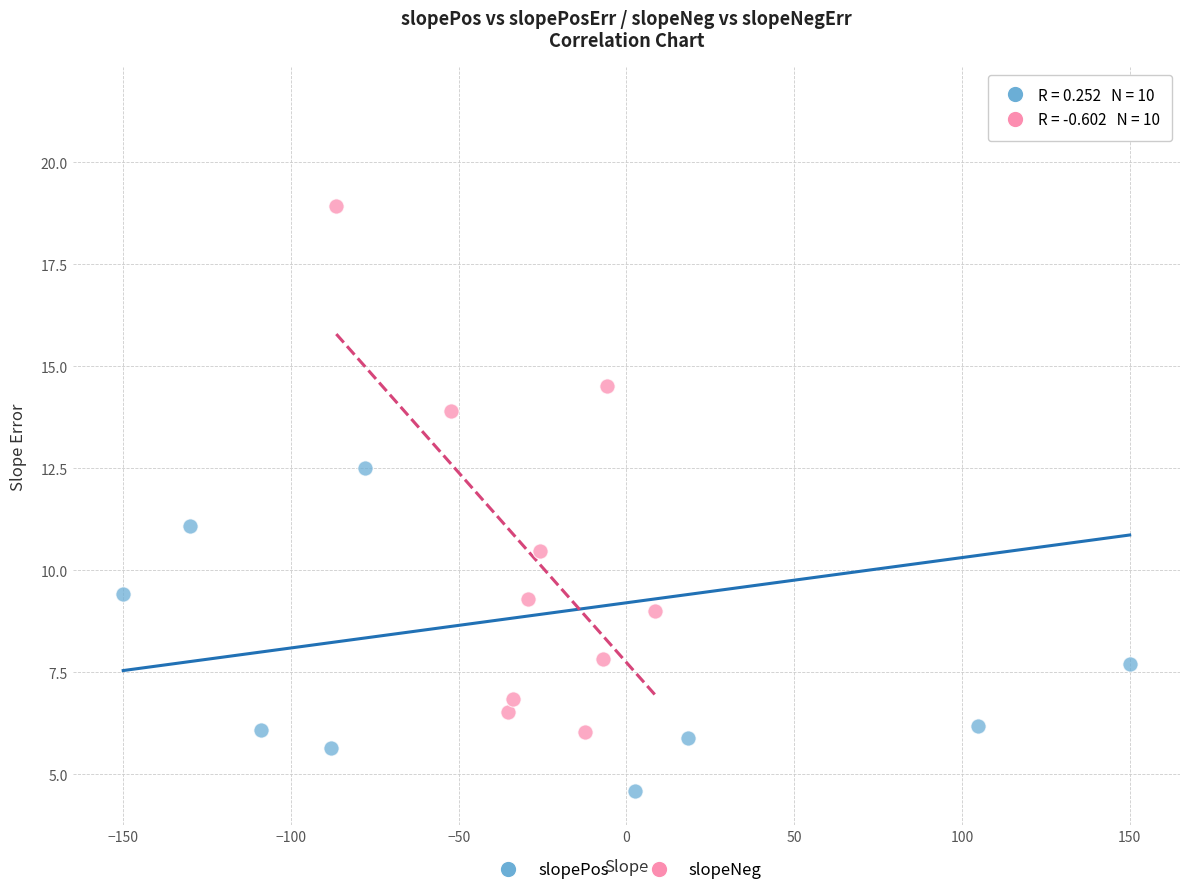

Which series contains the lowest Y value?

slopePos